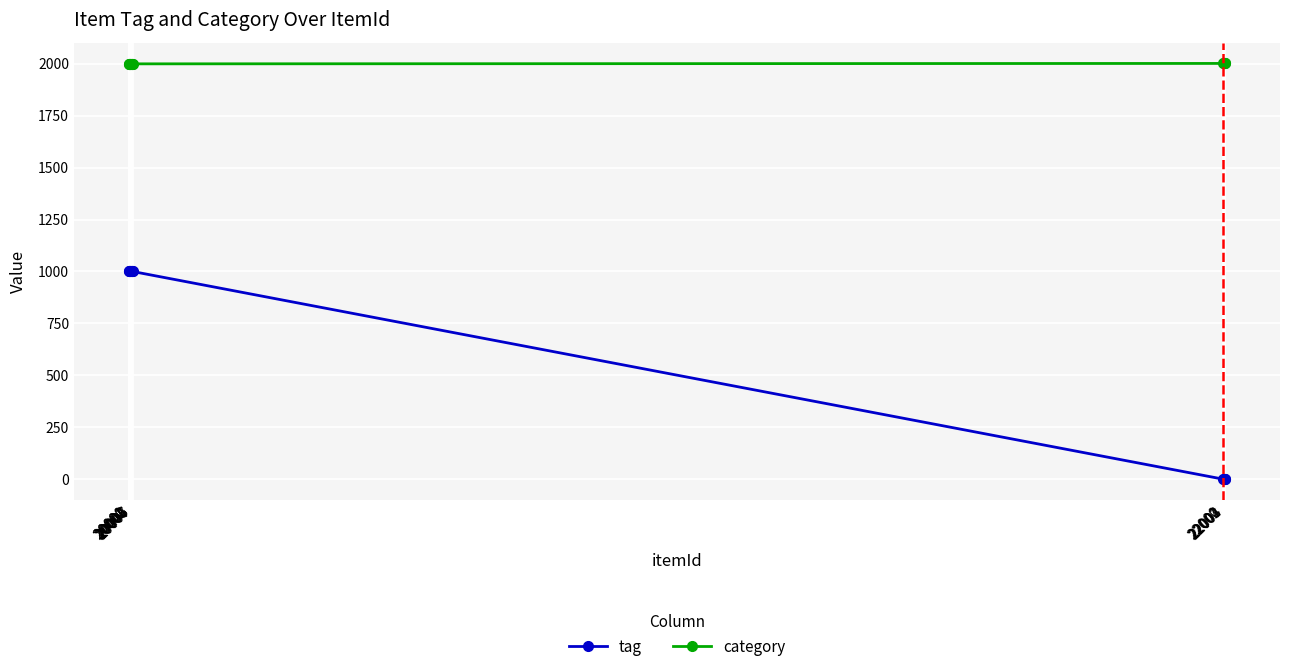

What is the difference between the maximum and minimum values in the tag series?

1003